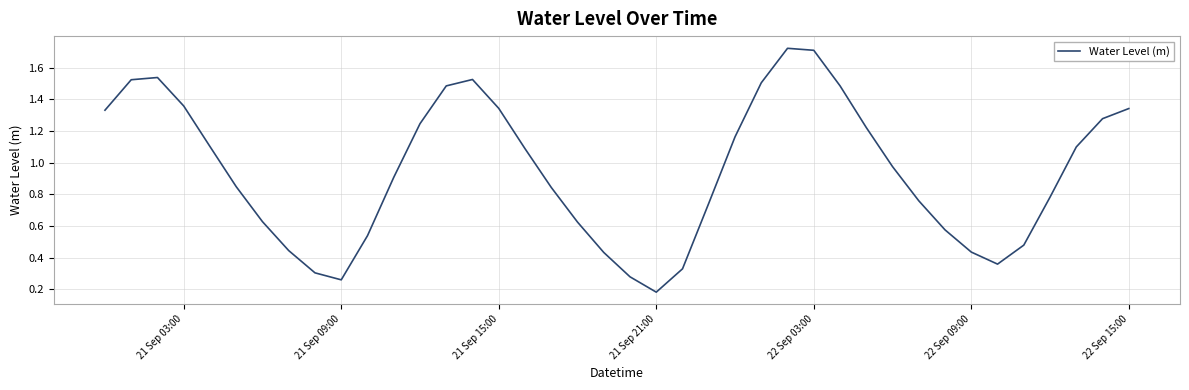

Is it true that the value at 21 Sep 03:00 is 0.7?

False